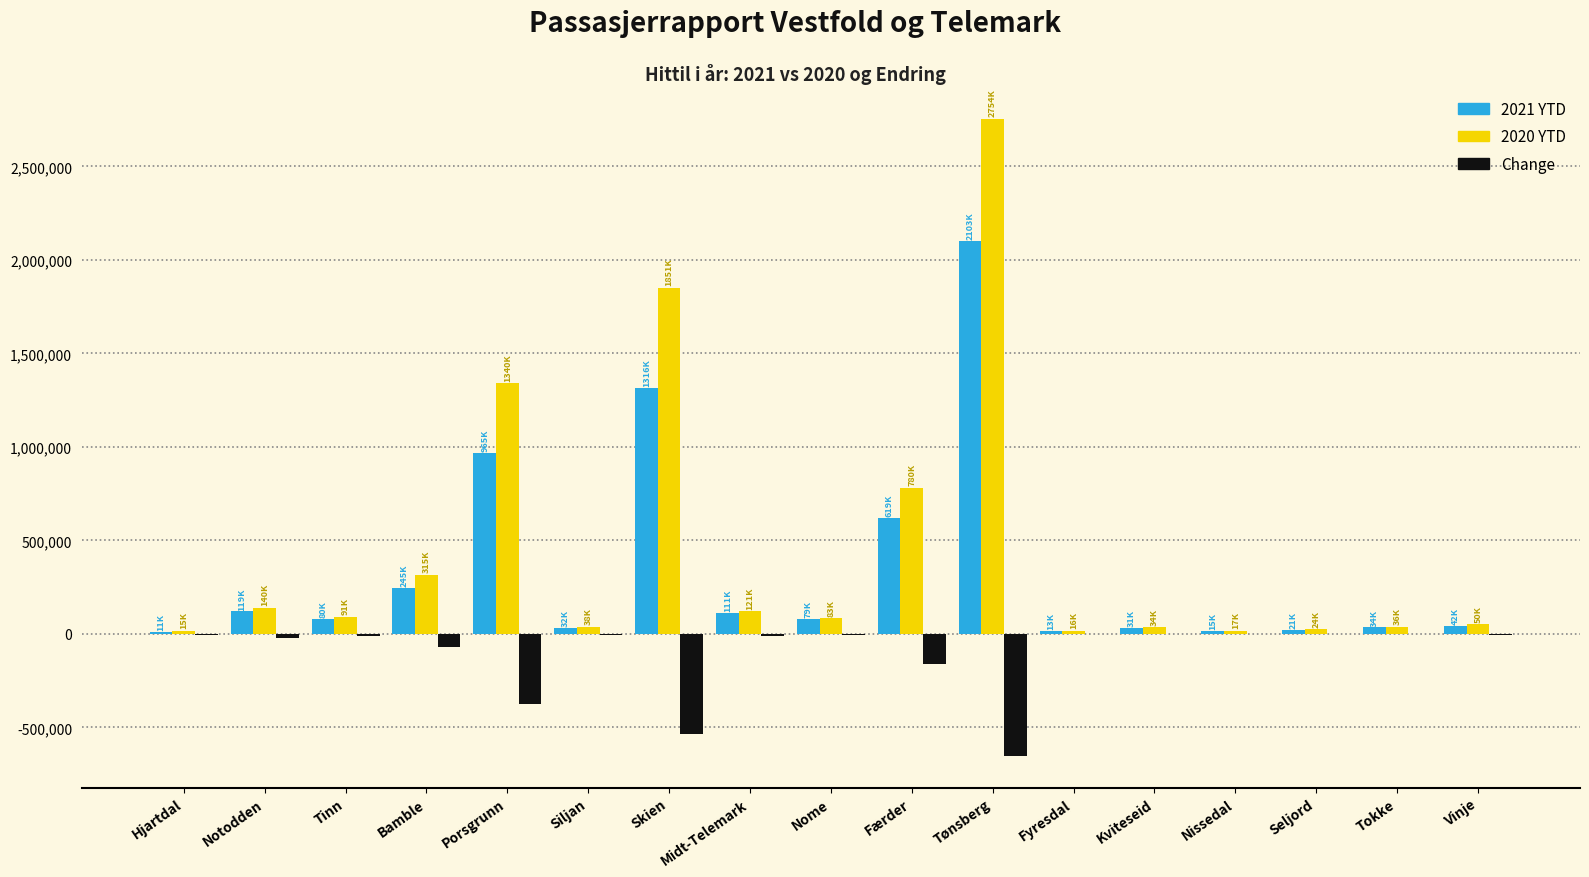

What is the greatest value displayed?

2754435